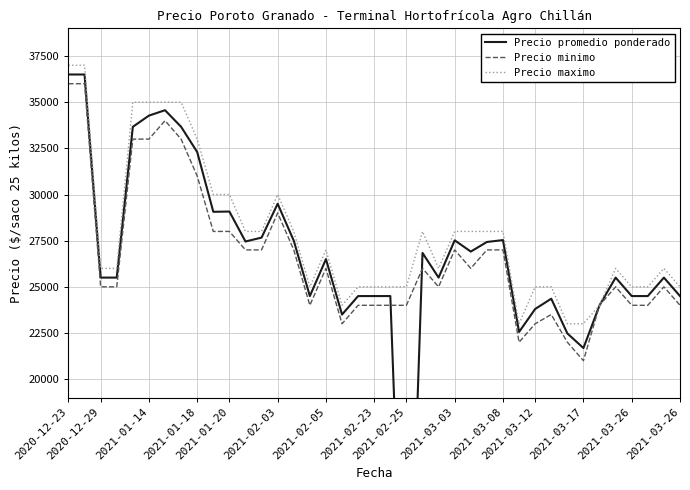

Is the value of Precio minimo at 2021-03-12 greater than the value of Precio promedio ponderado at 30?

Yes